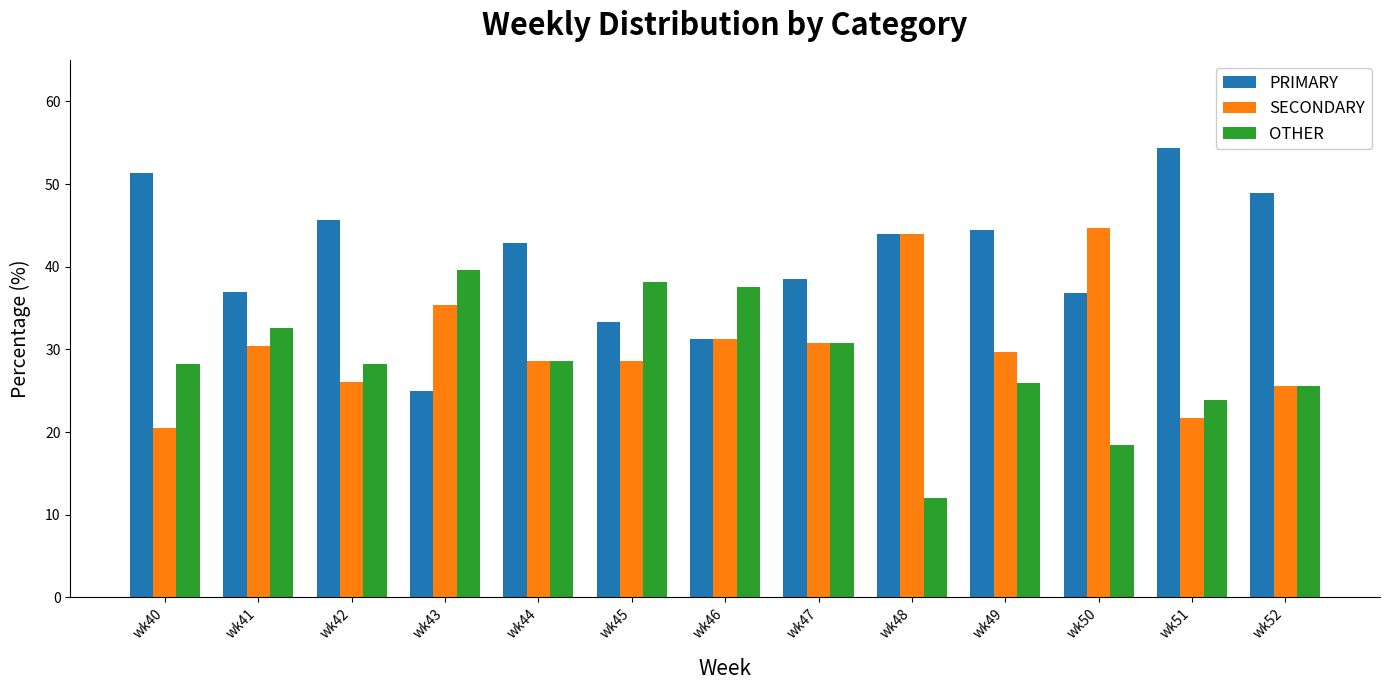

Which series changed the most between wk42 and wk43?

PRIMARY